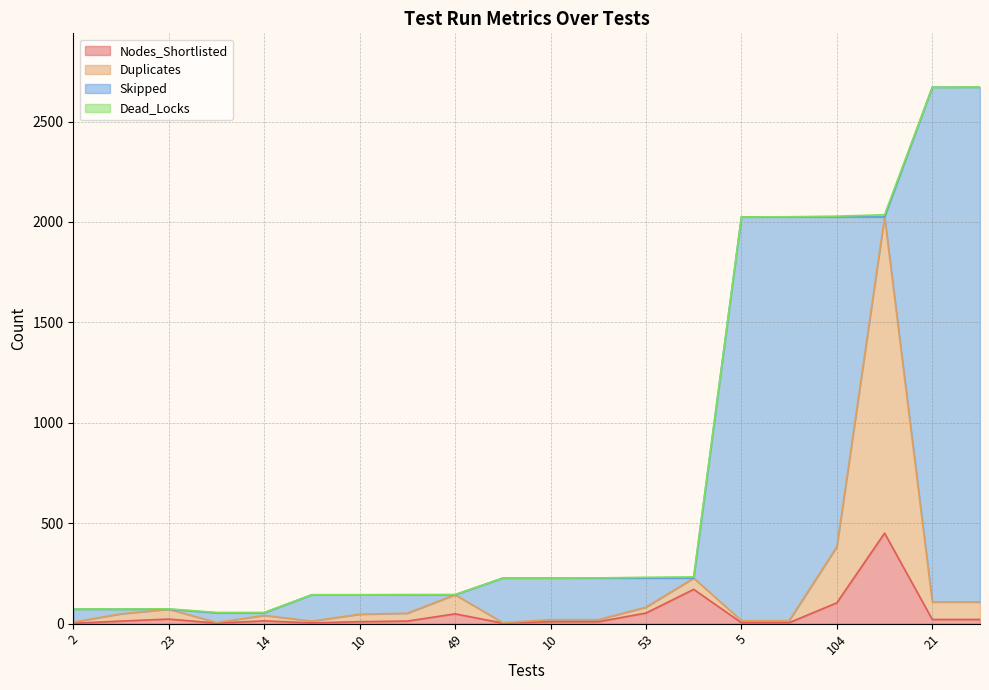

Where is Nodes_Shortlisted nearest to the value 226?

171